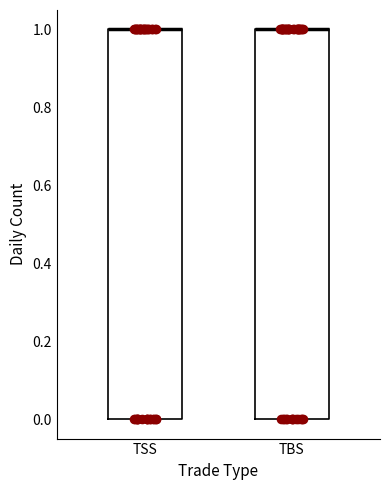

Reading left to right, transcribe this box plot: for each box, give where its median line is, the range the box spans, and where its two whiskers end, as read against the y-axis. The values are not printed on the chart, so give them approximately, as read against the axis.

TSS: median 1 (drawn on the box's upper edge), box 0 to 1, whiskers 0 to 1
TBS: median 1 (drawn on the box's upper edge), box 0 to 1, whiskers 0 to 1